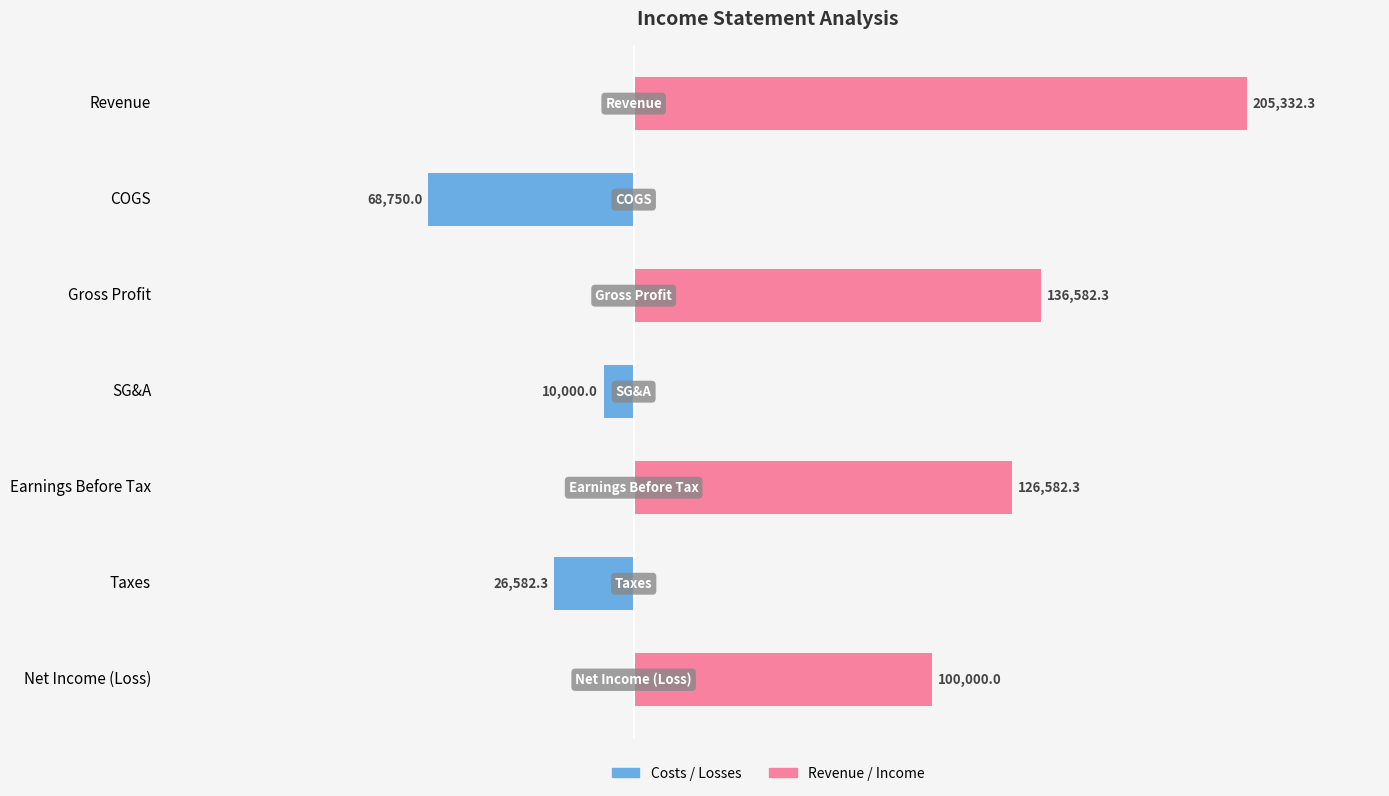

Count the number of data series in this chart.

2